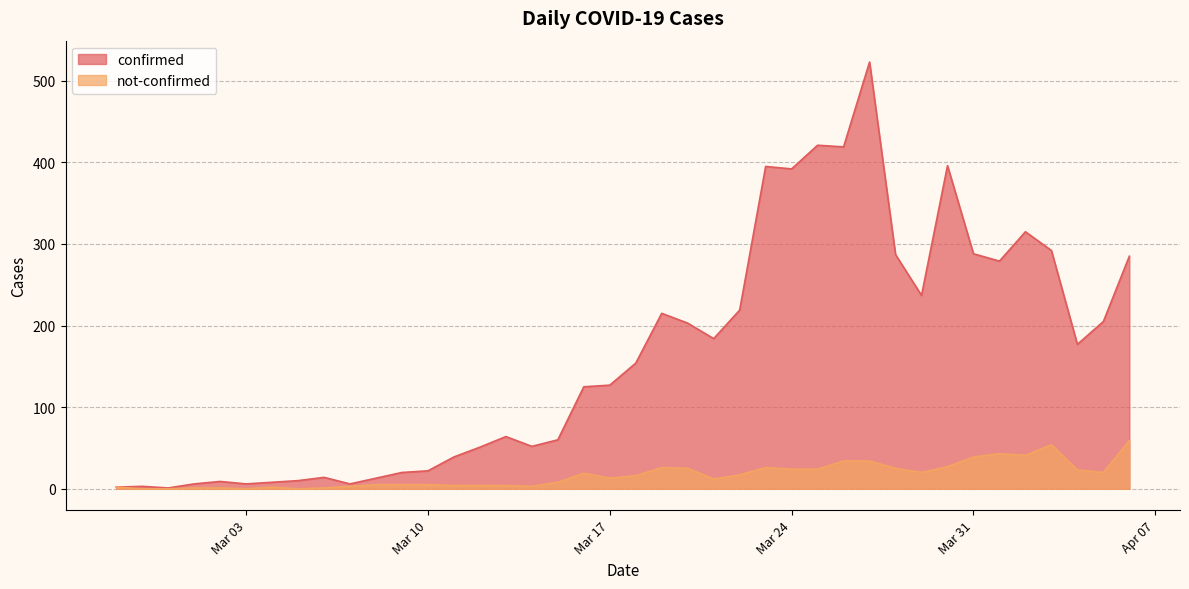

What position from the right is 2020-03-21?

17